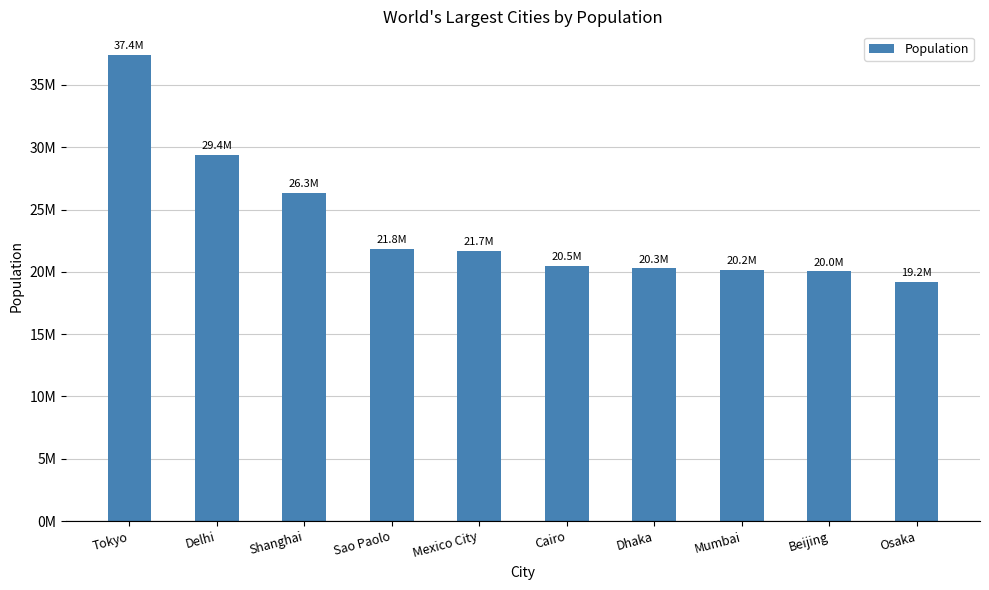

Reading right to left, transcribe all the data shown in this chart.

19222665	20035455	20185064	20283552	20484965	21671908	21846507	26317104	29399141	37435191